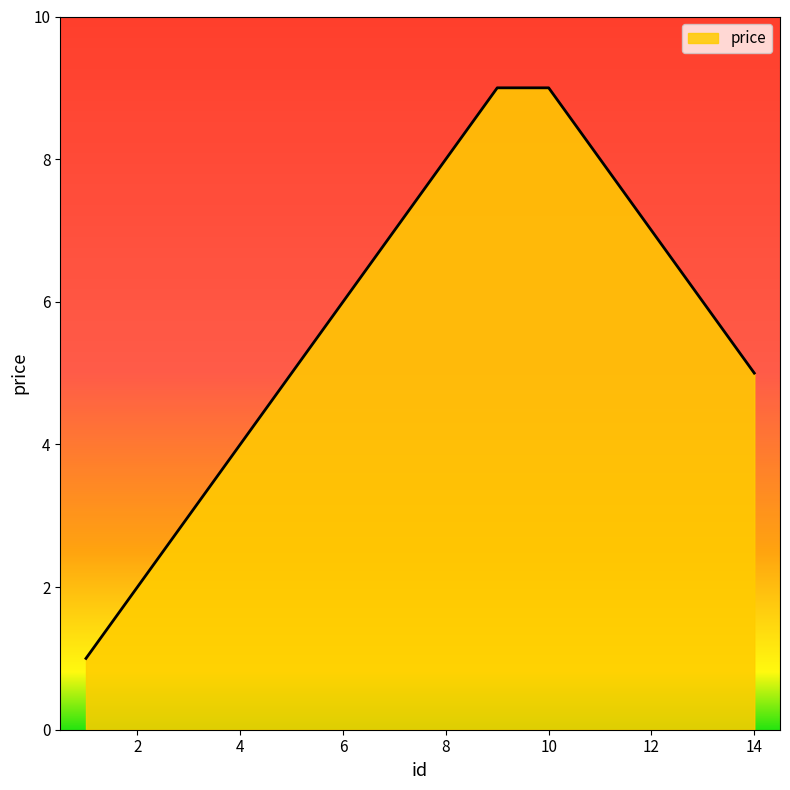

What is the difference between the maximum and minimum values?

8